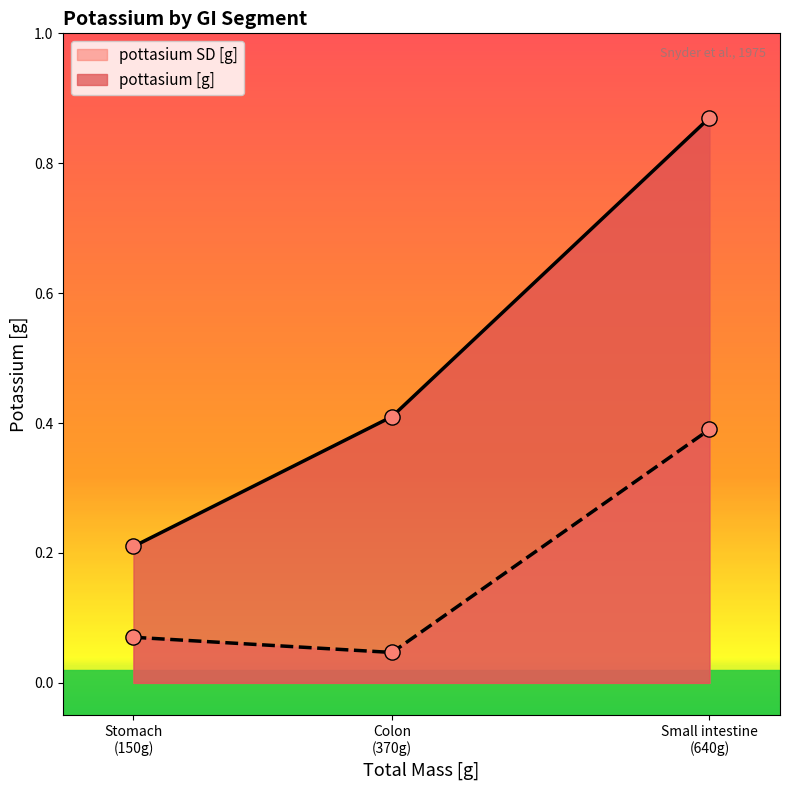

What is the total value across all series at Colon?

0.5